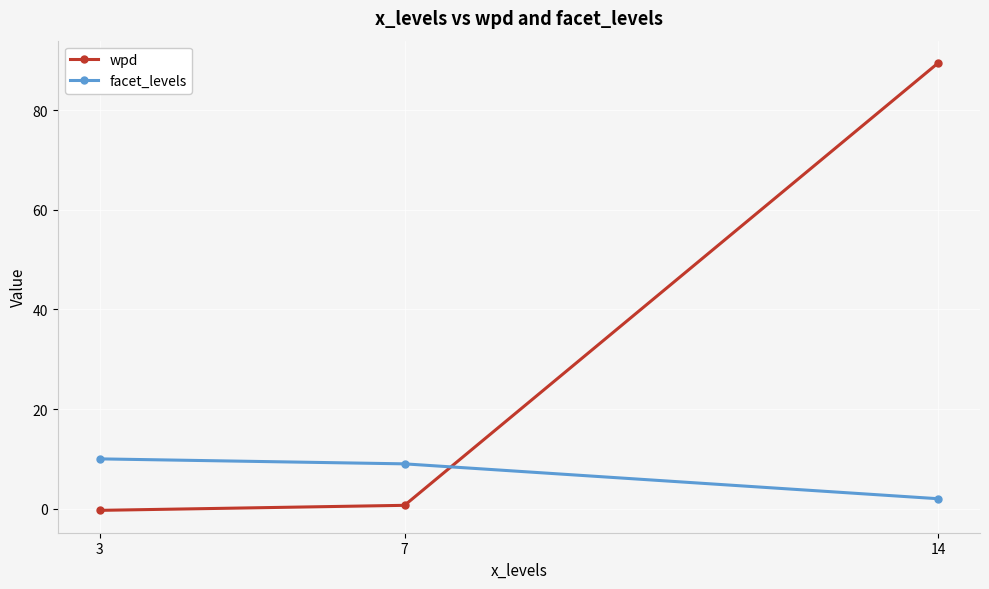

Reading left to right, what are all the values shown in this chart?

wpd: 3=-0.3	7=0.7	14=89.5
facet_levels: 3=10.0	7=9.0	14=2.0